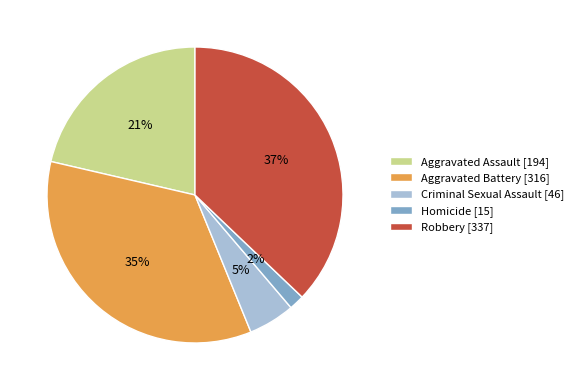

How many slices are in this pie chart?

5